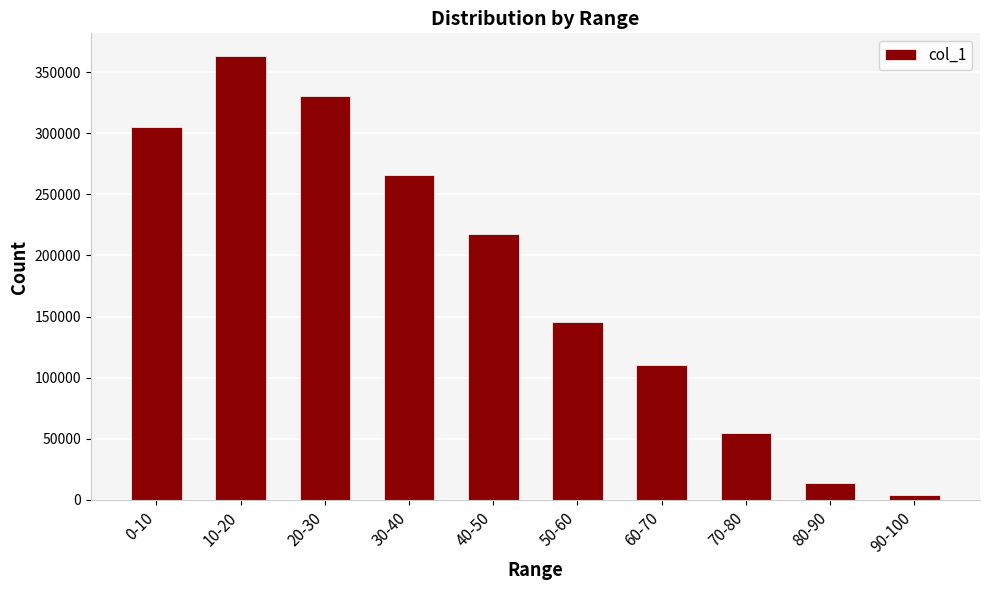

Which category has the lowest value across all series?

90-100